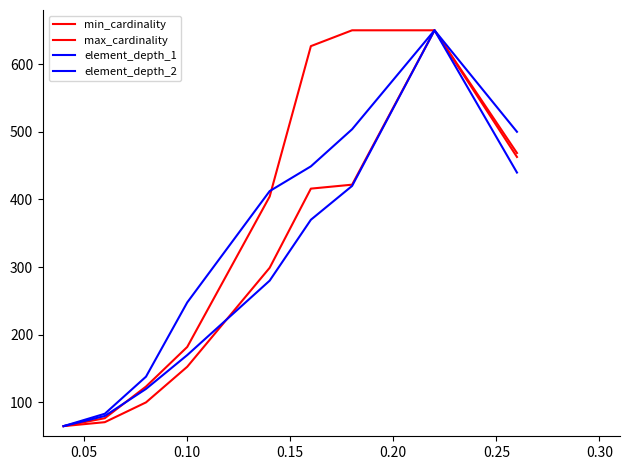

How many values in the element_depth_2 series exceed 412?

5